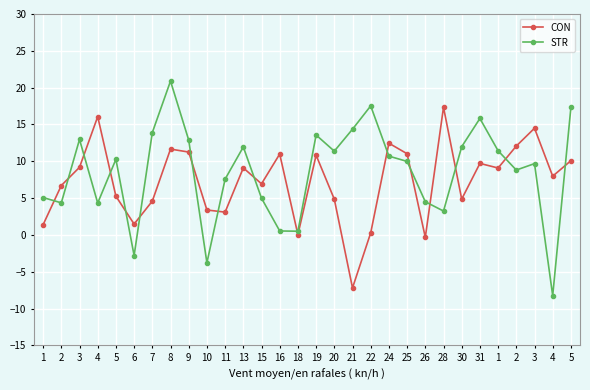

At which category does CON reach its first local valley?

6